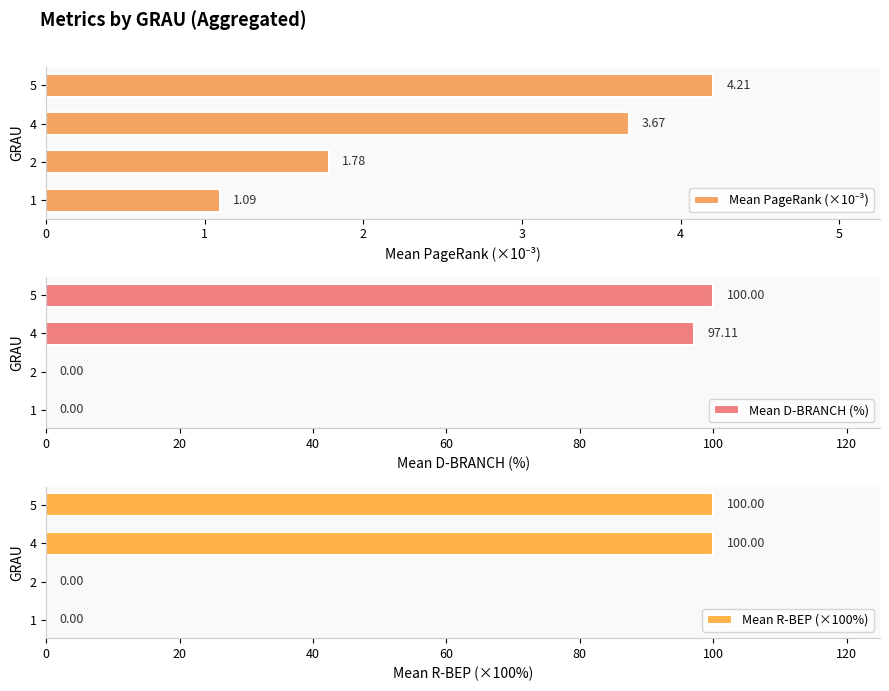

What is the value of the Mean PageRank (×10⁻³) bar at the 1st from the left?

1.1